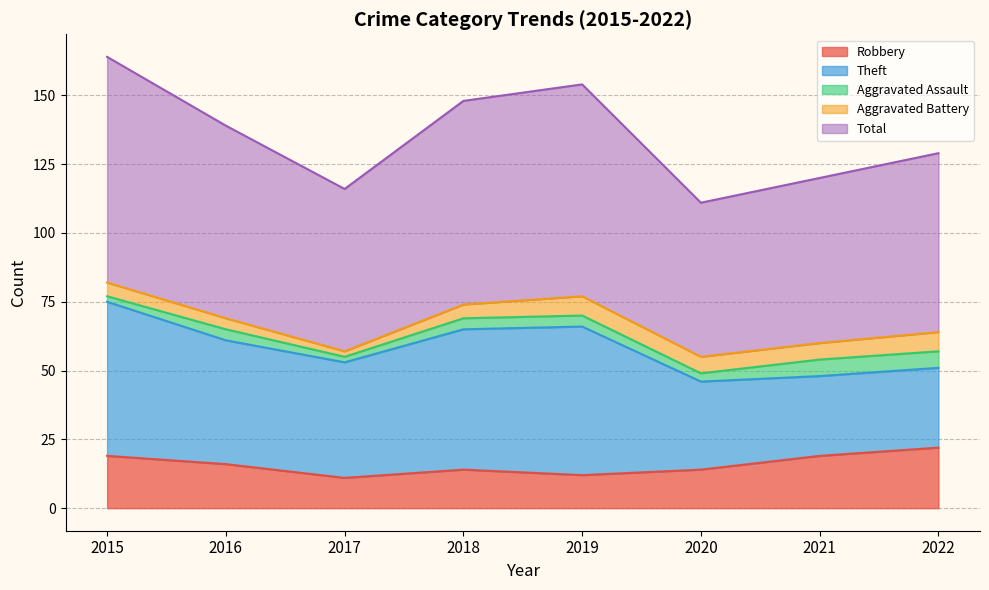

Which series changed the most between 2017 and 2022?

Theft